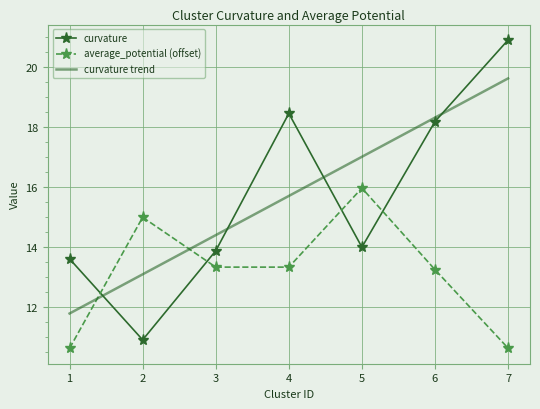

What is the smallest value displayed?

10.6